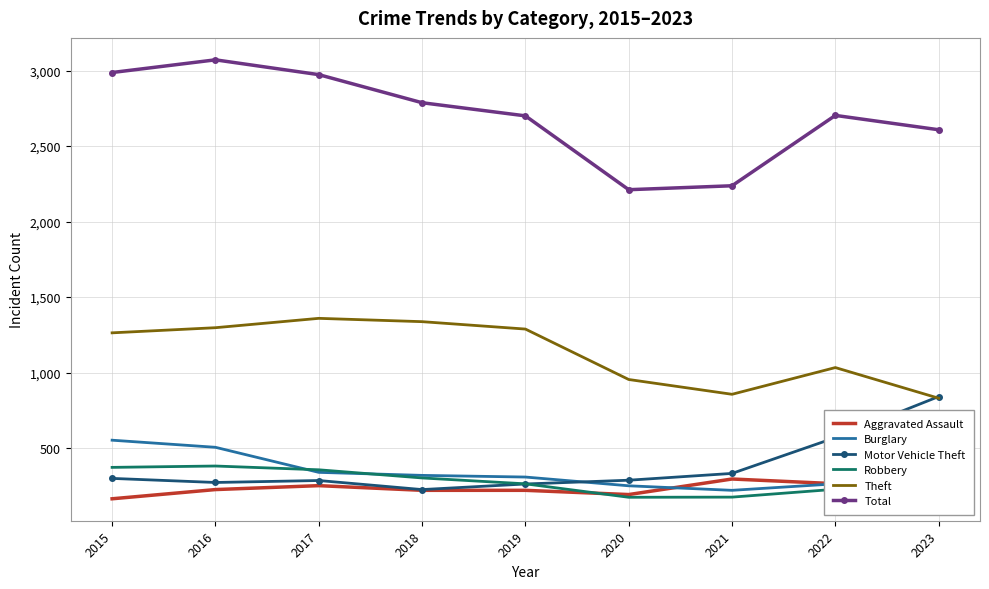

What is the difference between the Theft values at 2021 and 2016?

441